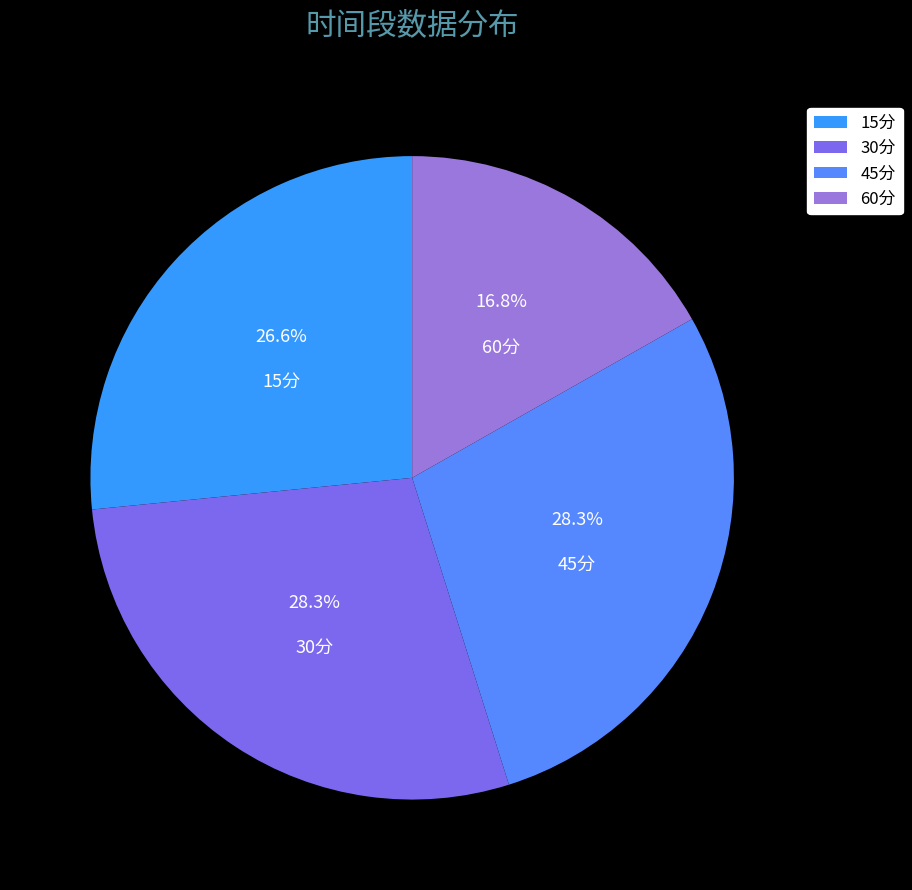

Count the number of slices in the pie.

4